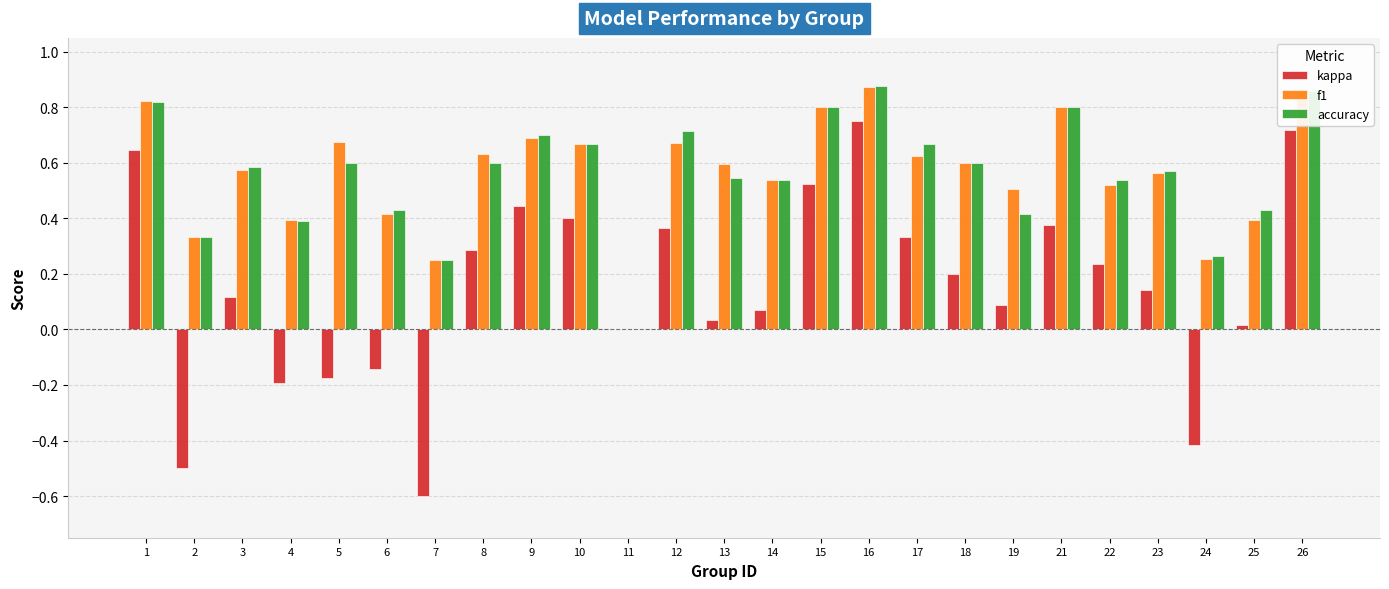

Is it true that f1 equals 0.4 at 6?

True